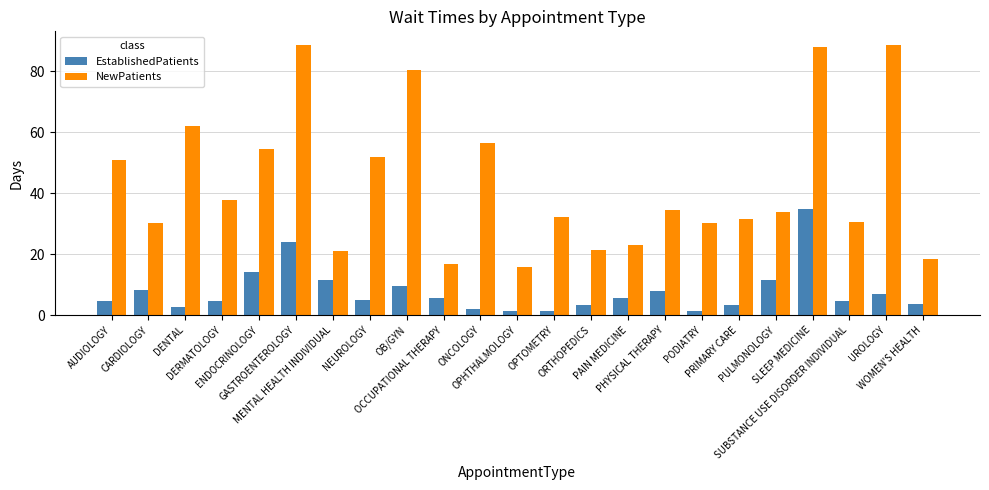

What is the difference between the NewPatients values at CARDIOLOGY and OCCUPATIONAL THERAPY?

13.6